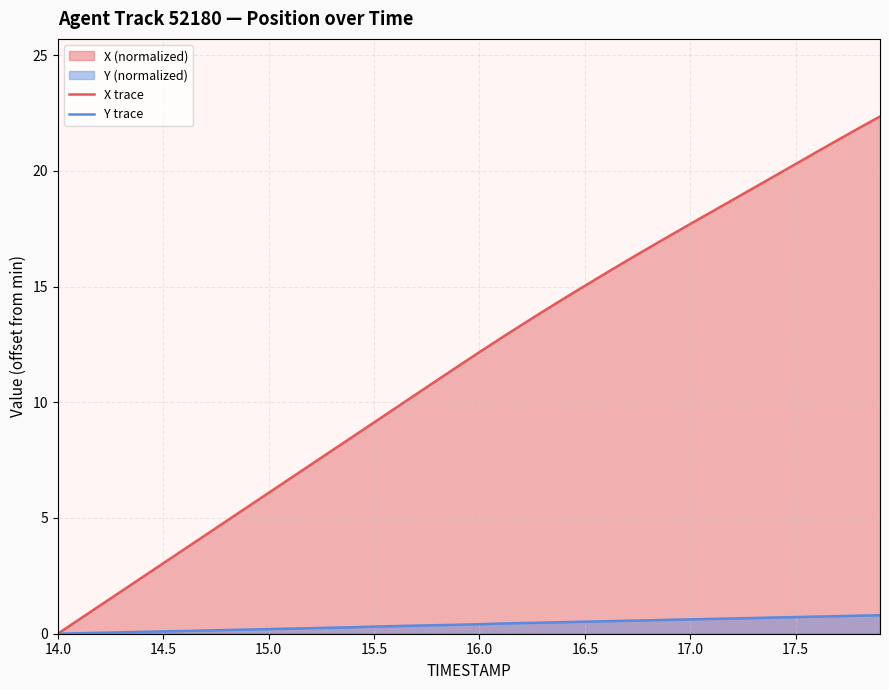

What is the maximum value for Y trace?

0.8